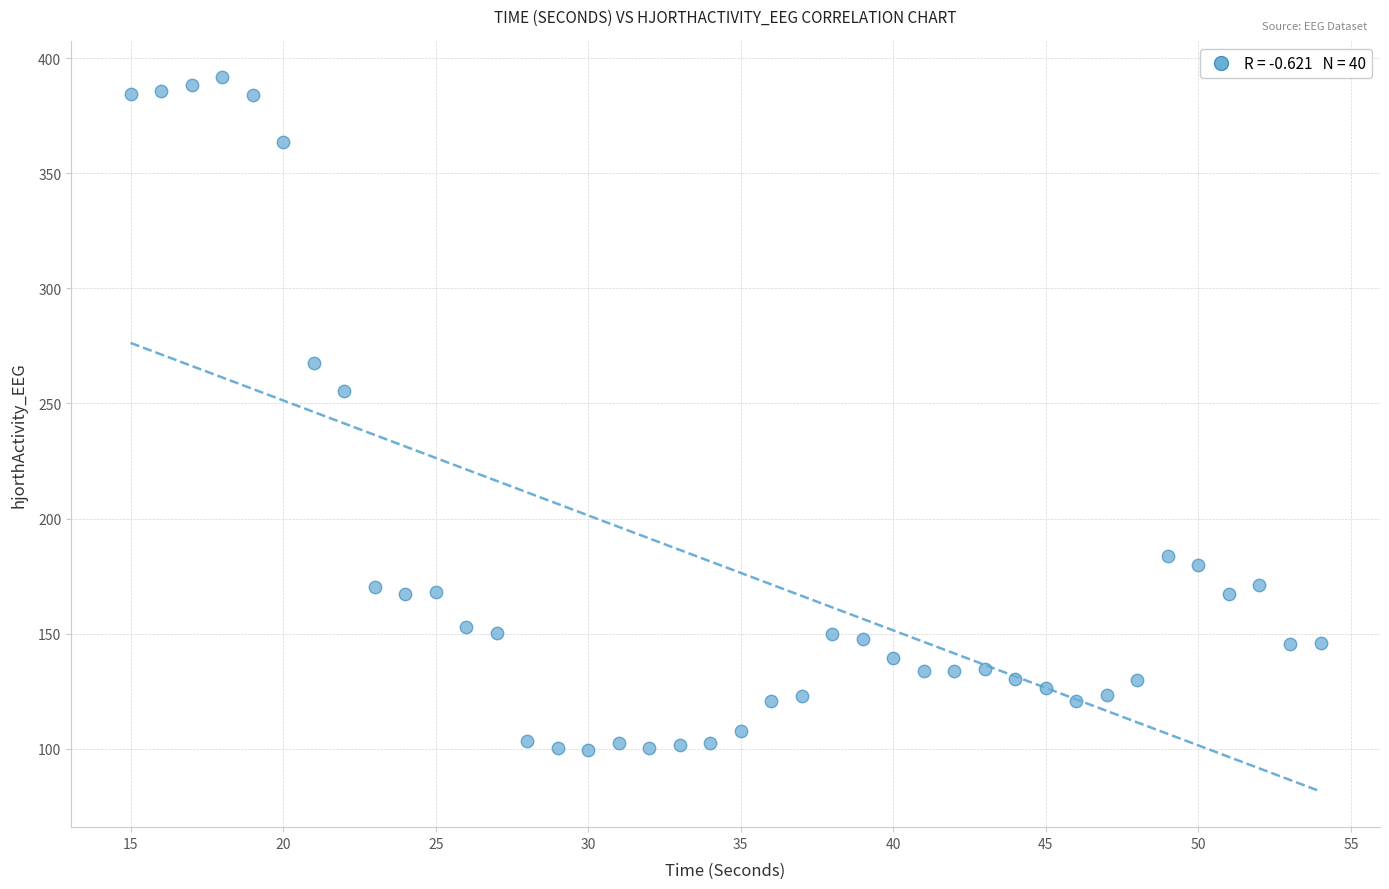

What is the range of Y values (max minus min)?

292.3